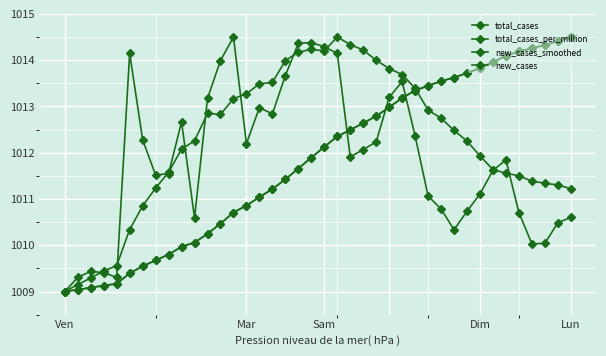

Where is the first local maximum for new_cases_smoothed?

11